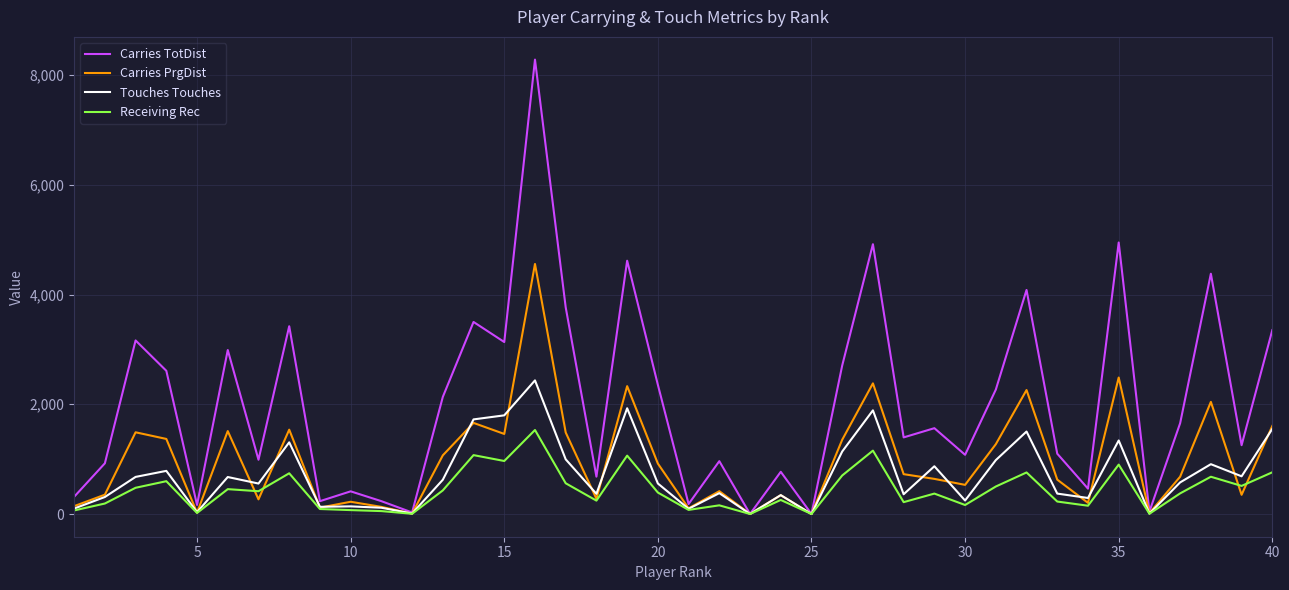

Which series has the largest total across all categories?

Carries TotDist